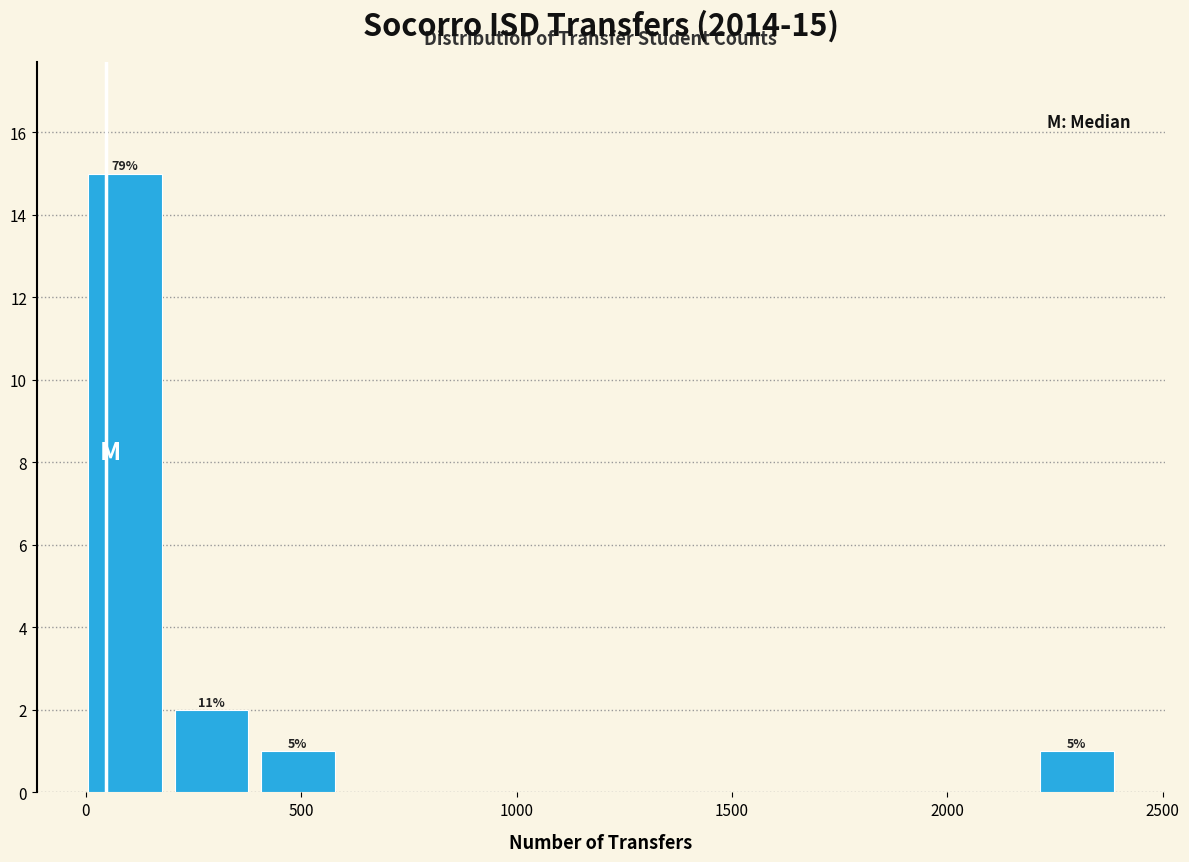

Which range on the x-axis has the tallest bar?

0 to 200